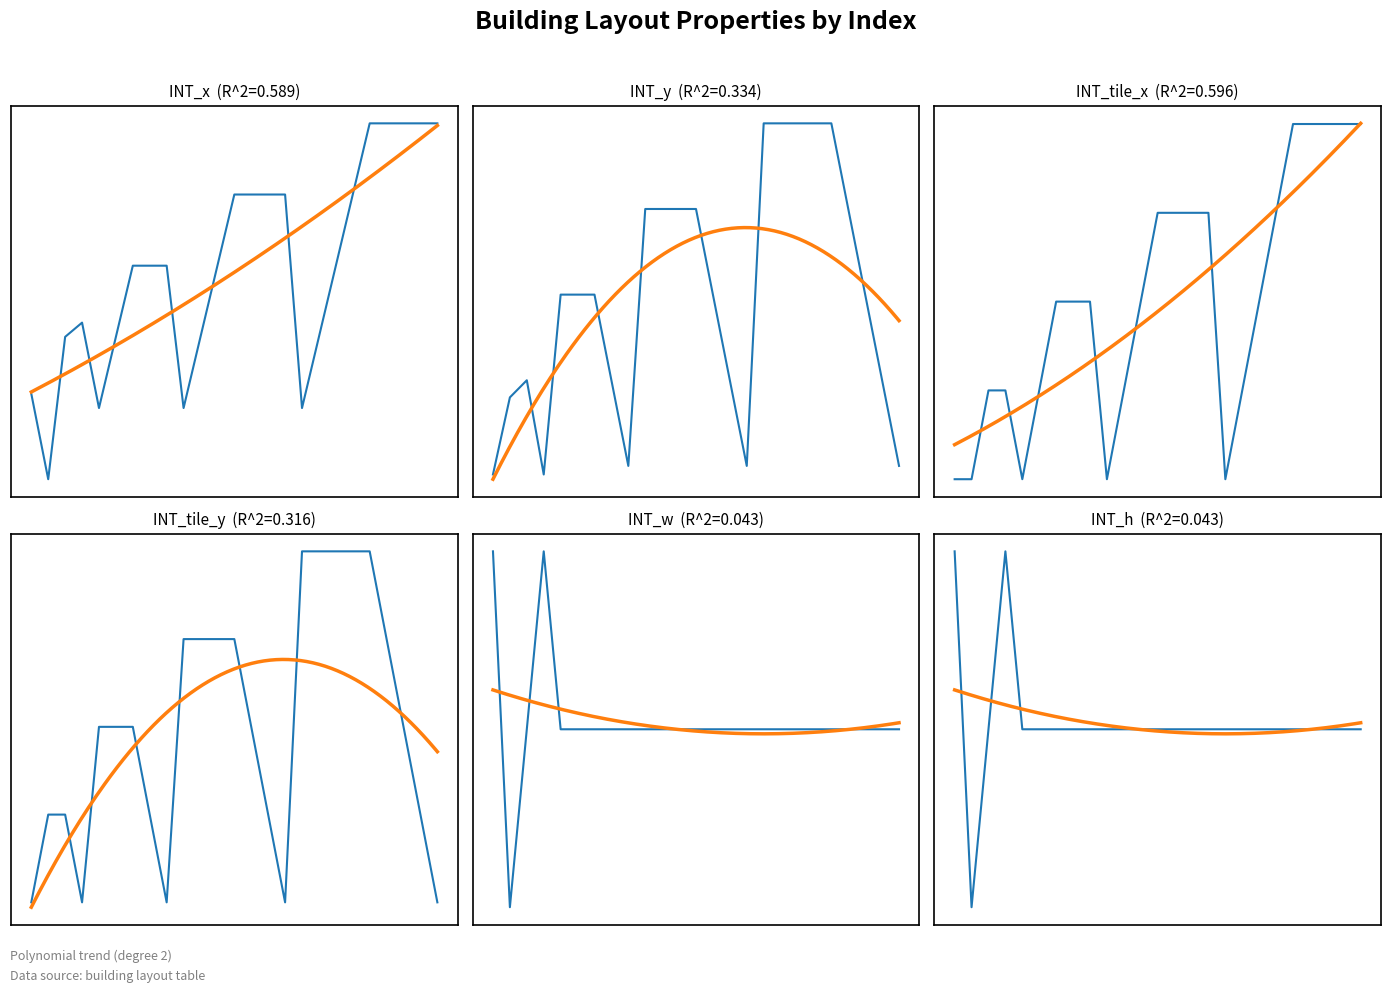

List the series in order of their peak value, lowest first.

INT_tile_x, INT_tile_y, INT_w, INT_h, INT_x, INT_y